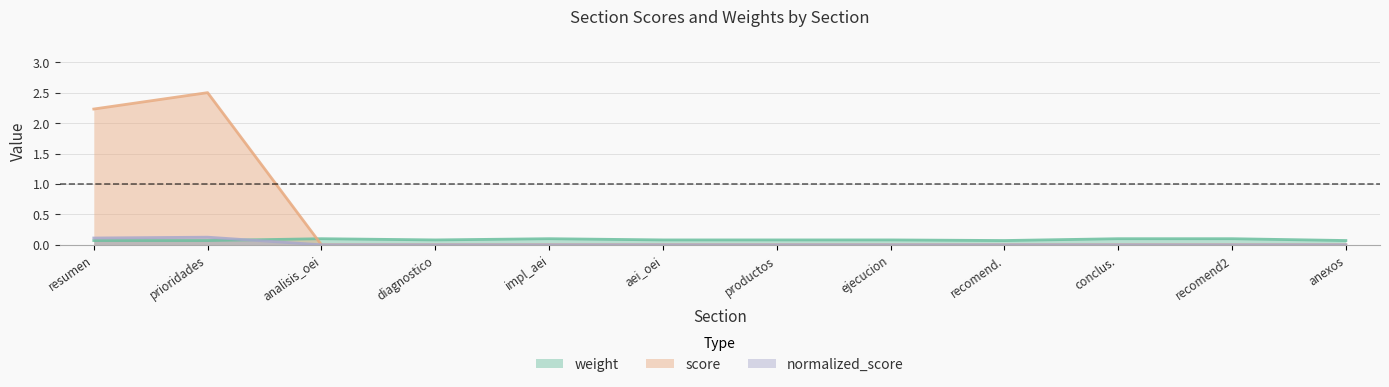

How many lines are shown in the chart?

3